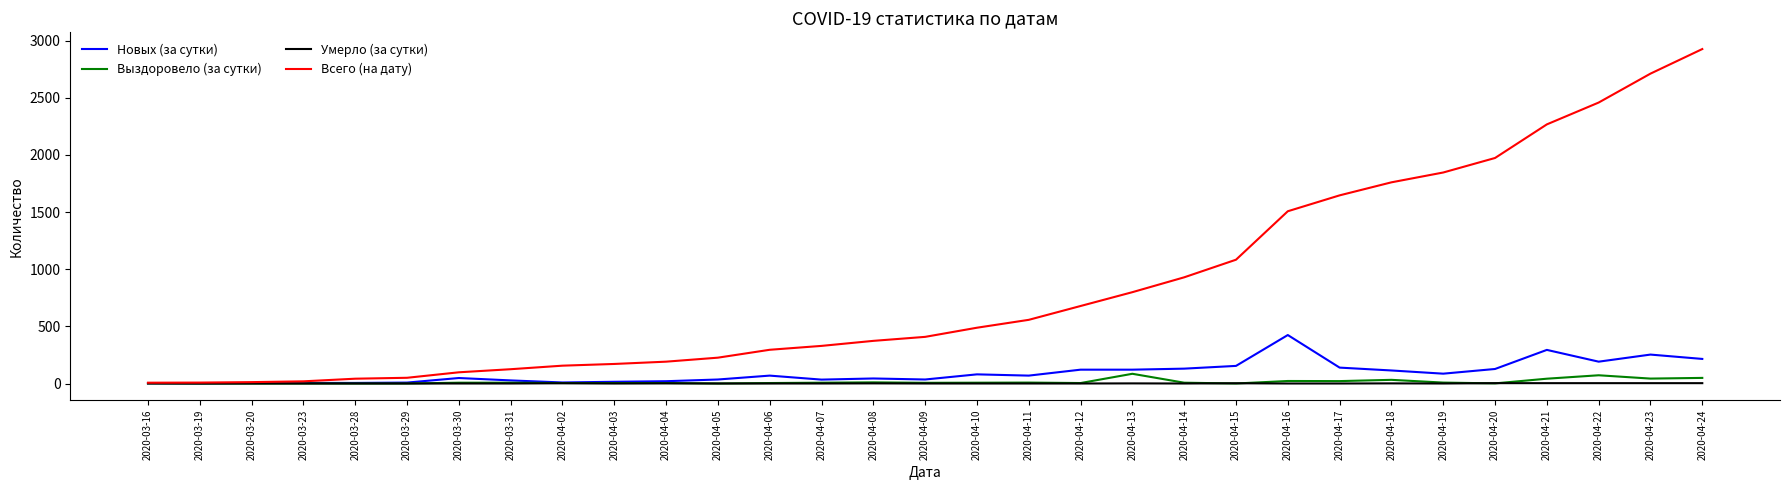

What is the difference between the second highest and second lowest values in the Выздоровело (за сутки) series?

72